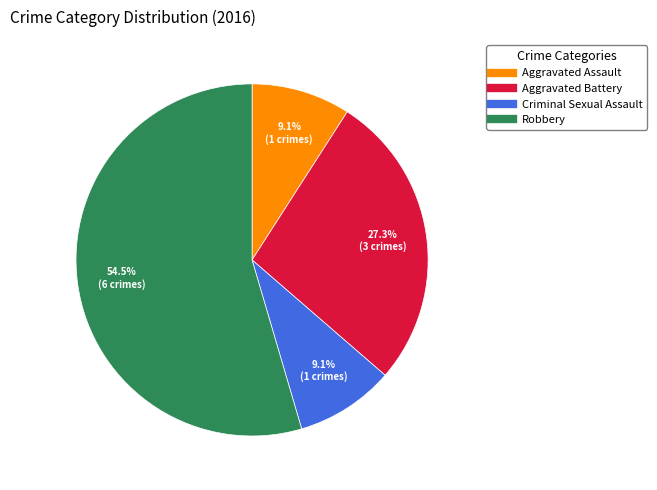

What is the majority slice?

Robbery